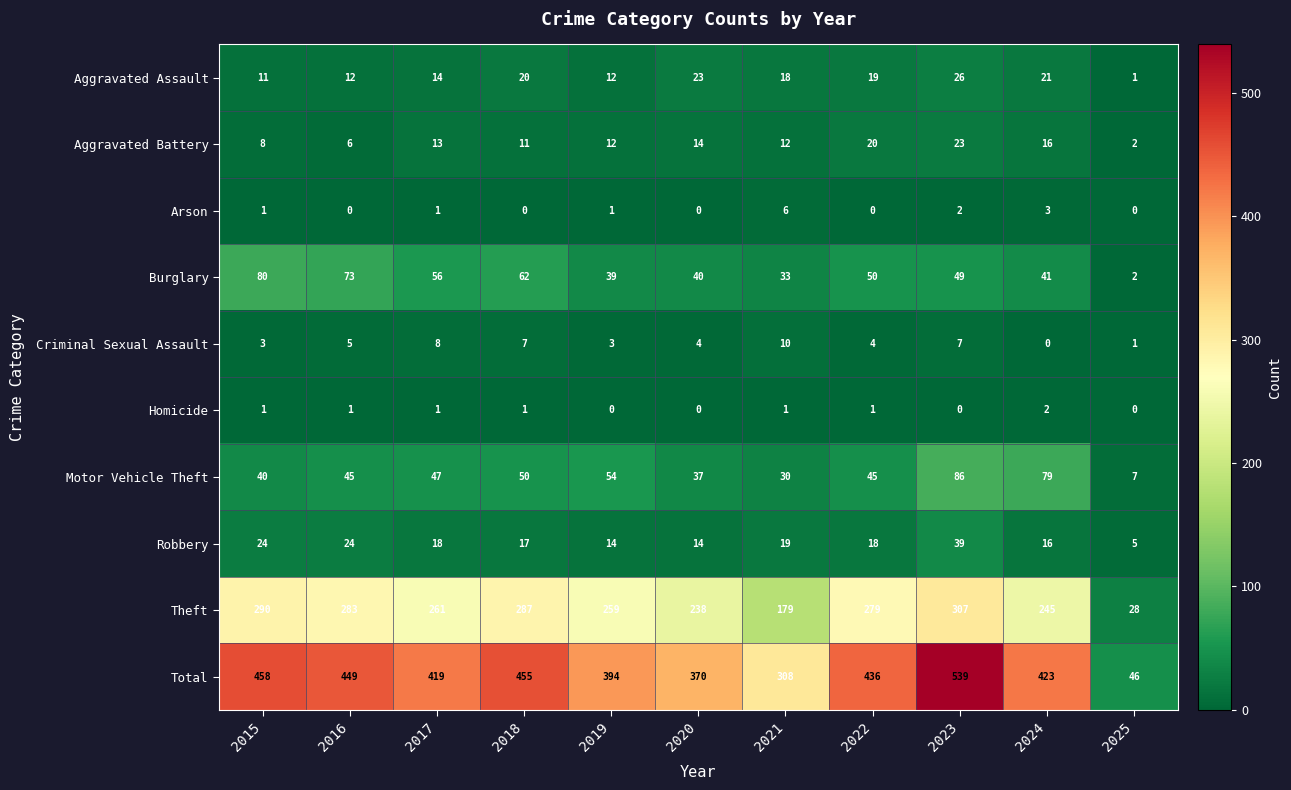

Is it true that Burglary equals 80 at 2015?

True